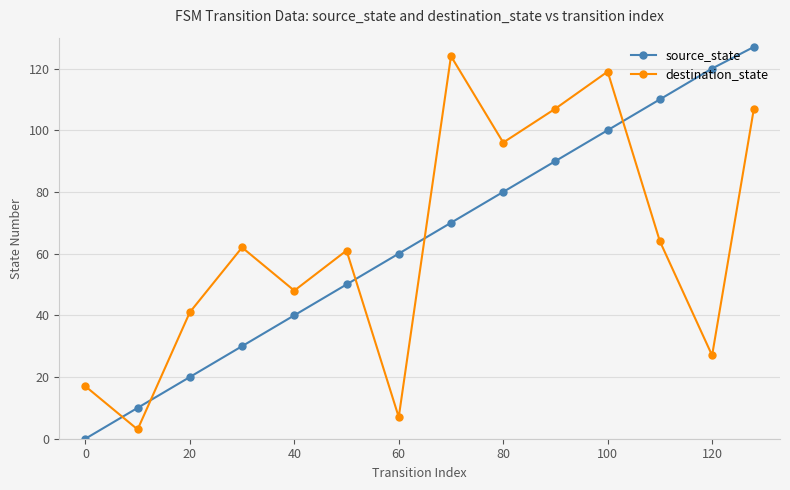

Which series has the largest total across all categories?

source_state